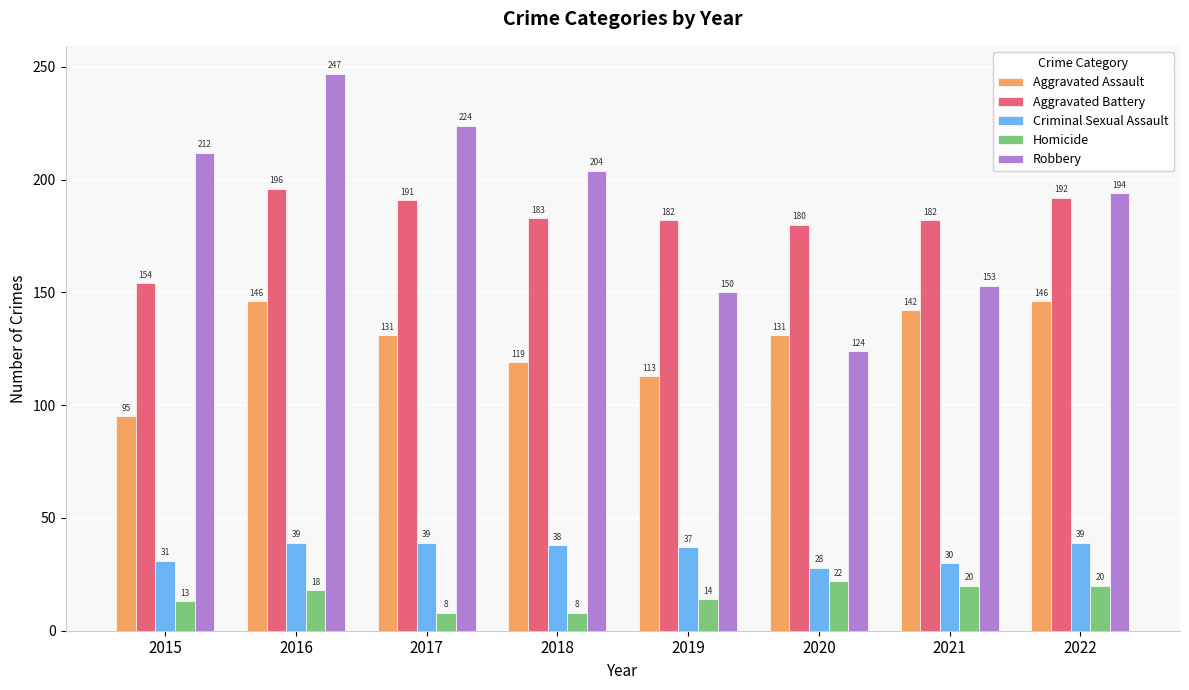

Is it true that Aggravated Battery equals 280 at 2017?

False